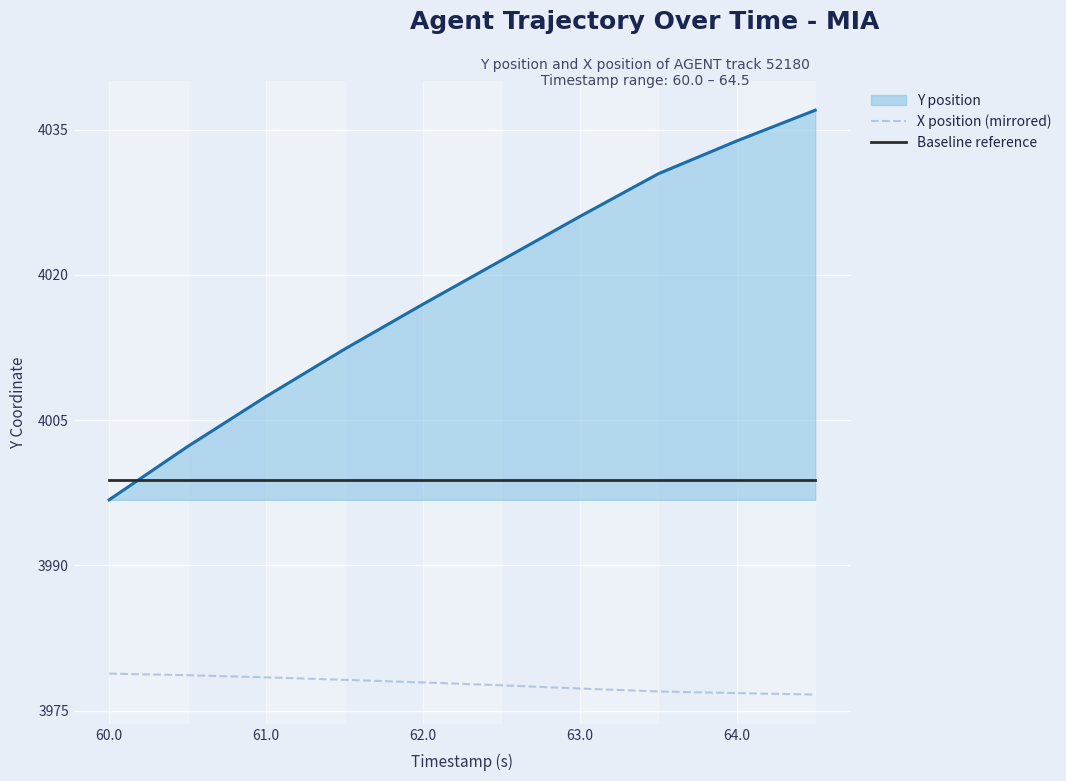

True or false: X position (mirrored) and Baseline reference cross at least once.

False